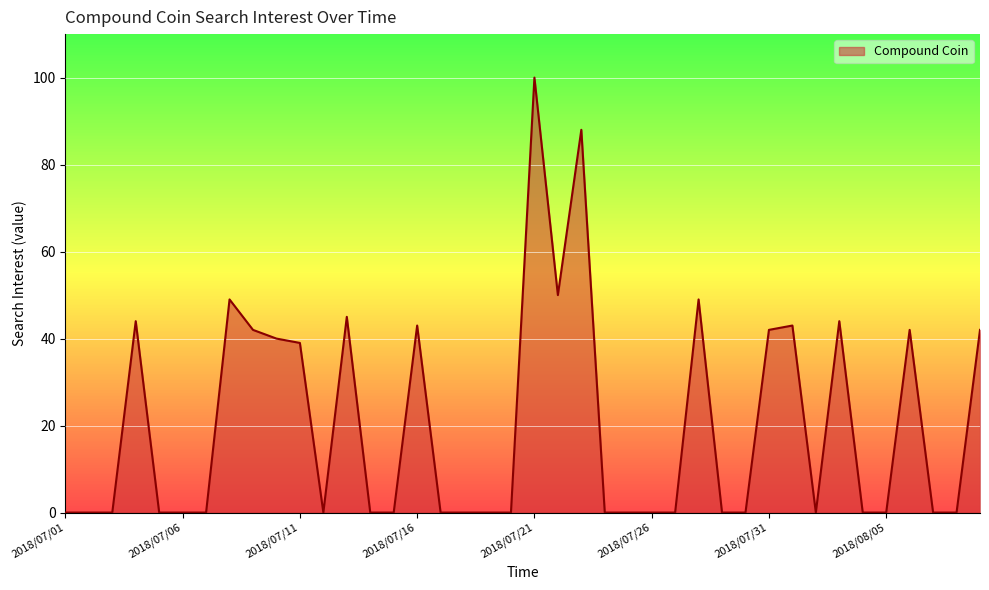

What is the maximum value shown in the chart?

100